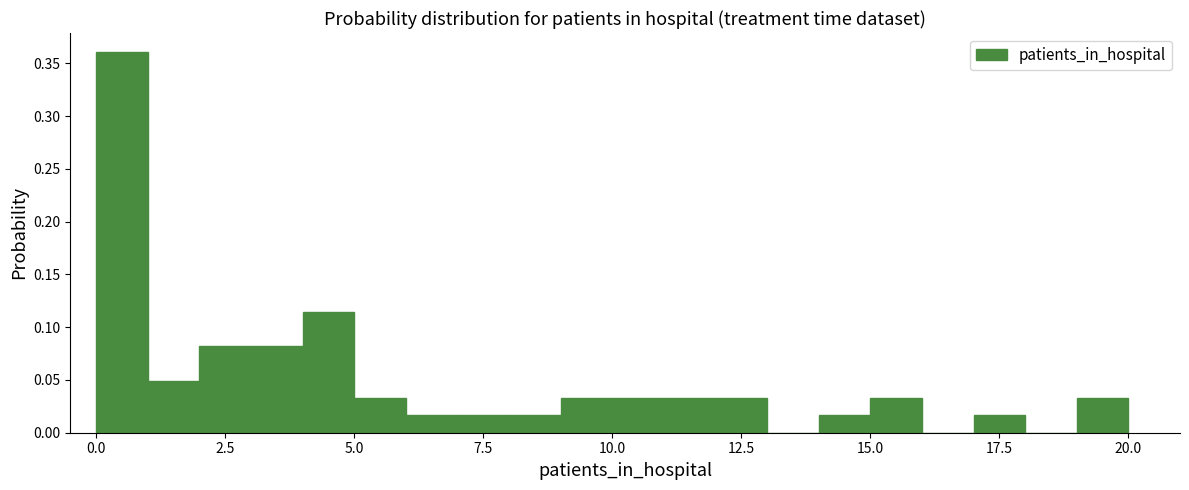

Read against the x-axis, roughly where is the centre of the tallest bar?

0.5